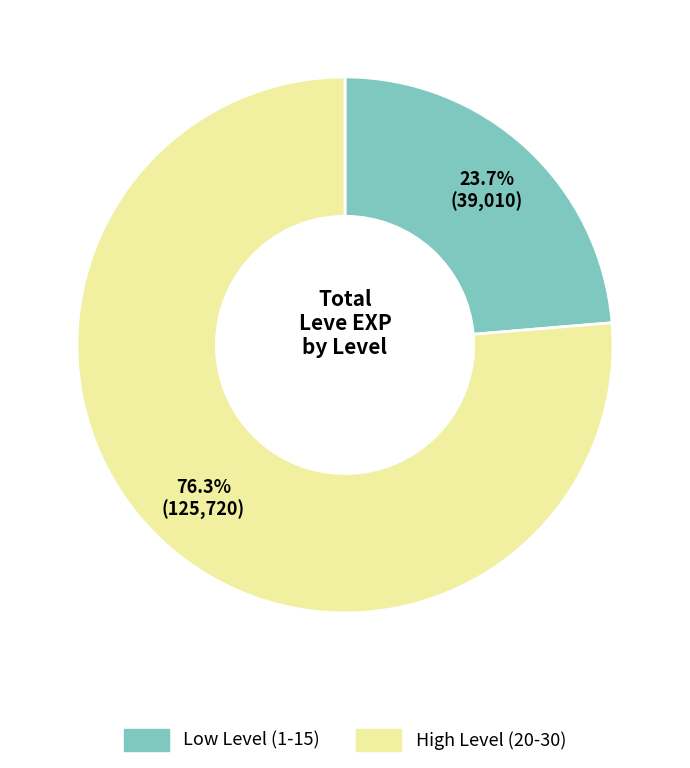

Is there any slice that represents more than half of the pie?

Yes